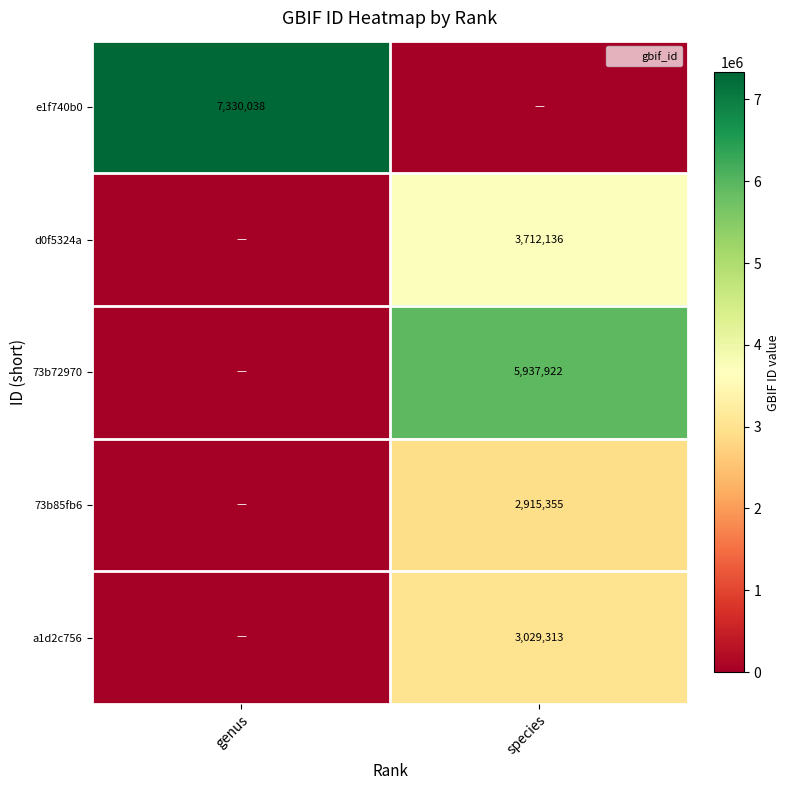

At which category does the chart reach its minimum across all series?

species